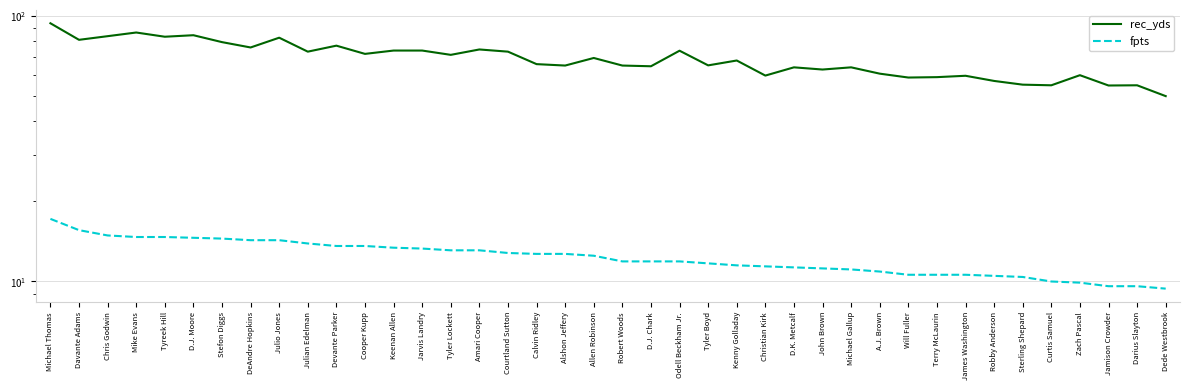

What is the difference between the maximum and second lowest values in the fpts series?

7.6